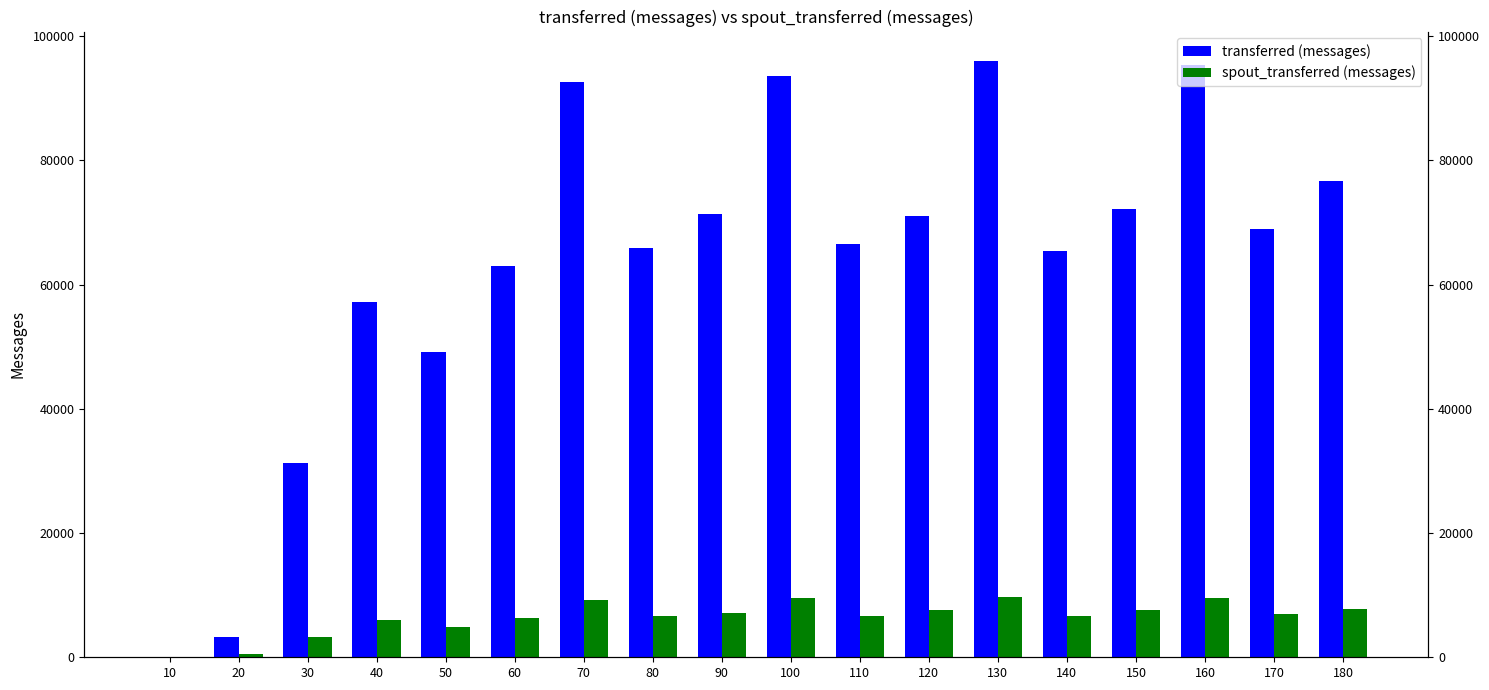

The value of spout_transferred (messages) at 140 is 6660. True or false?

True